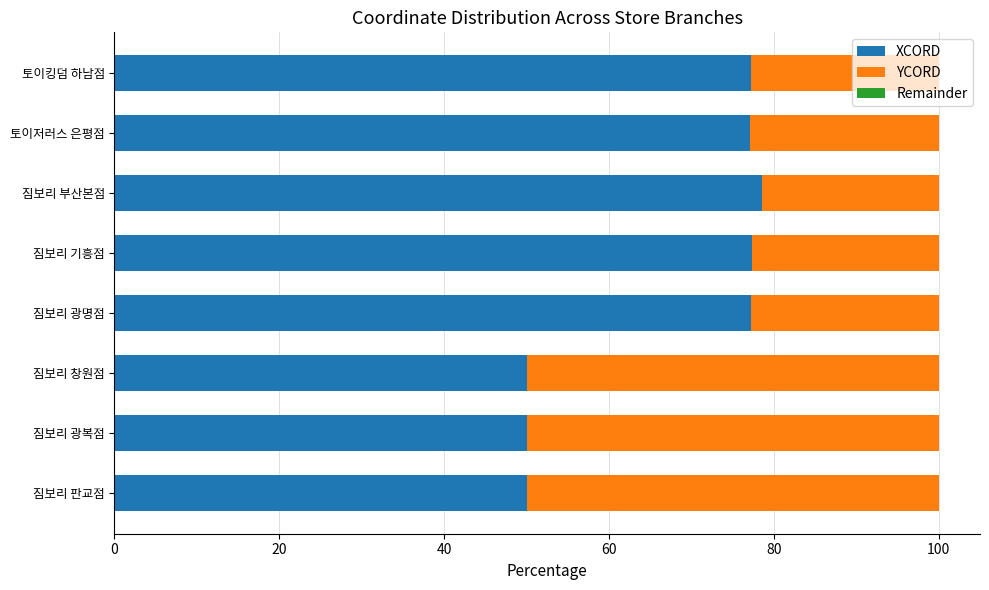

Is it true that XCORD equals 39.8 at 짐보리 광명점?

False